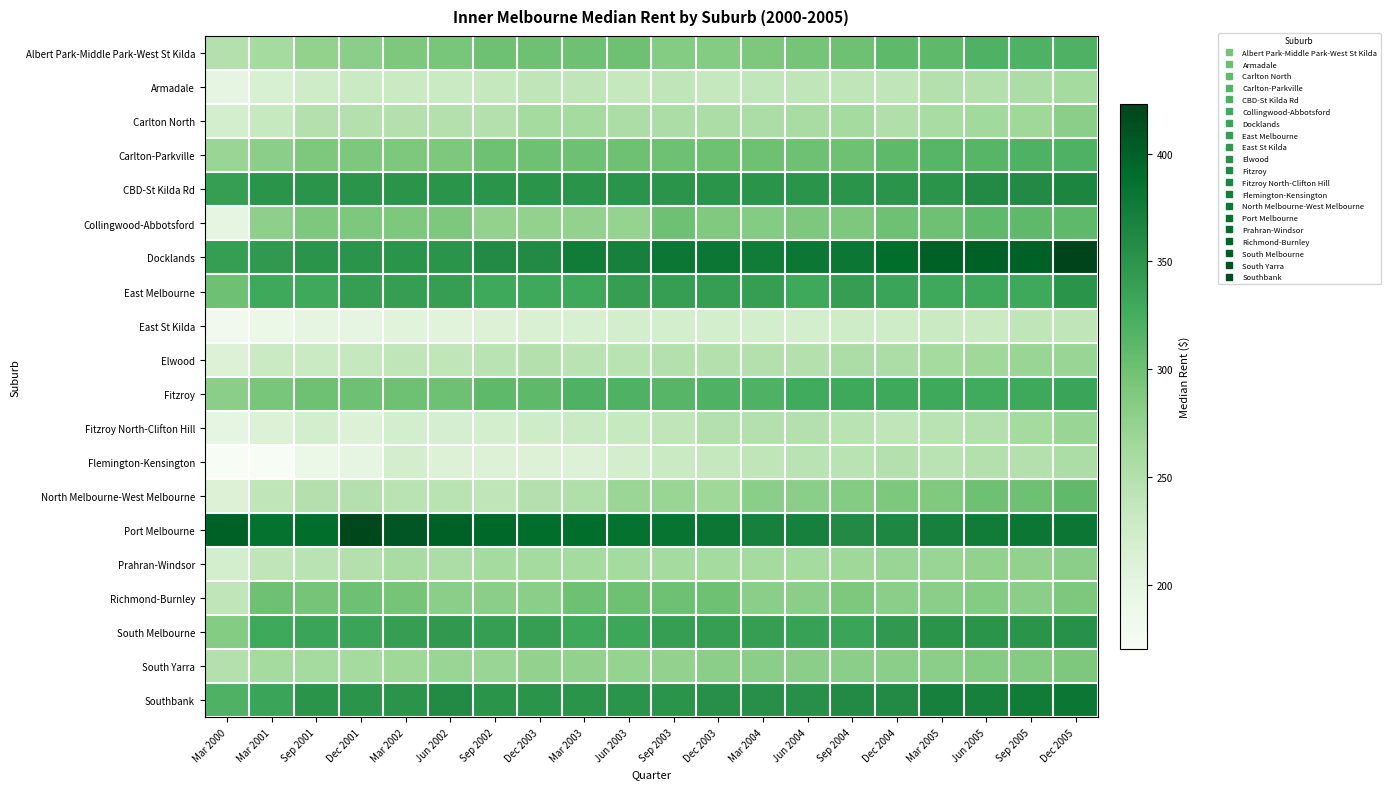

What is the spread (max minus min) of values at Mar 2005?

170